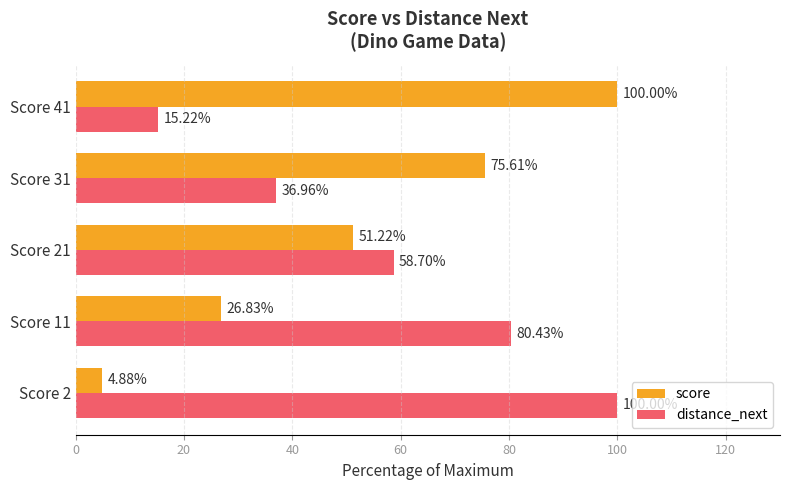

What is the difference between the highest and lowest values at Score 2?

95.1